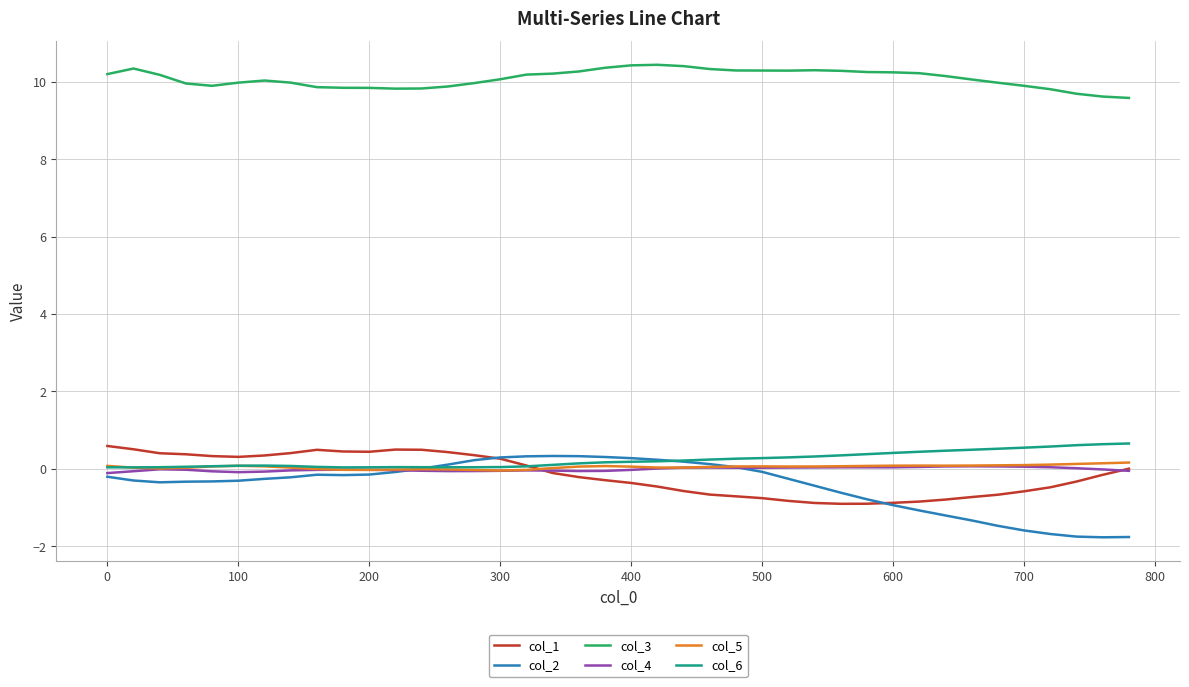

Which series has the largest range (max minus min)?

col_2